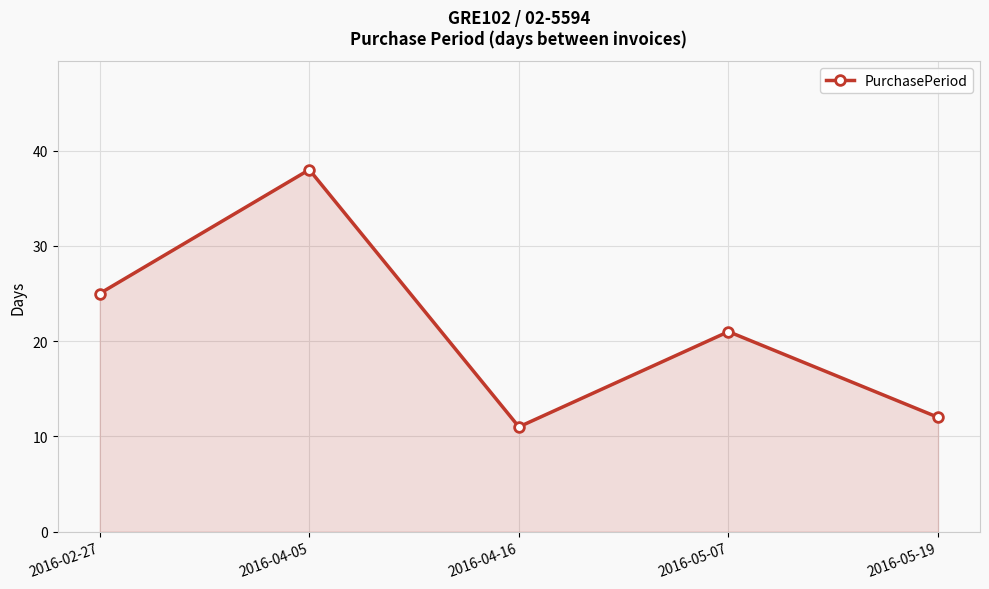

The chart shows a value of 11 at 2016-04-16. True or false?

True